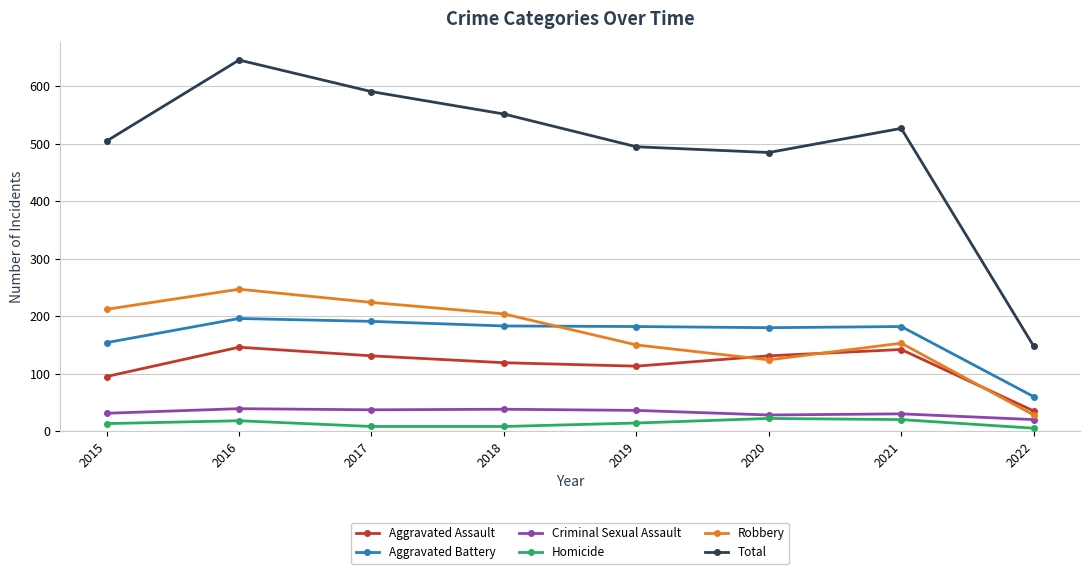

Read the Robbery value at 2018, to the nearest 5.

205